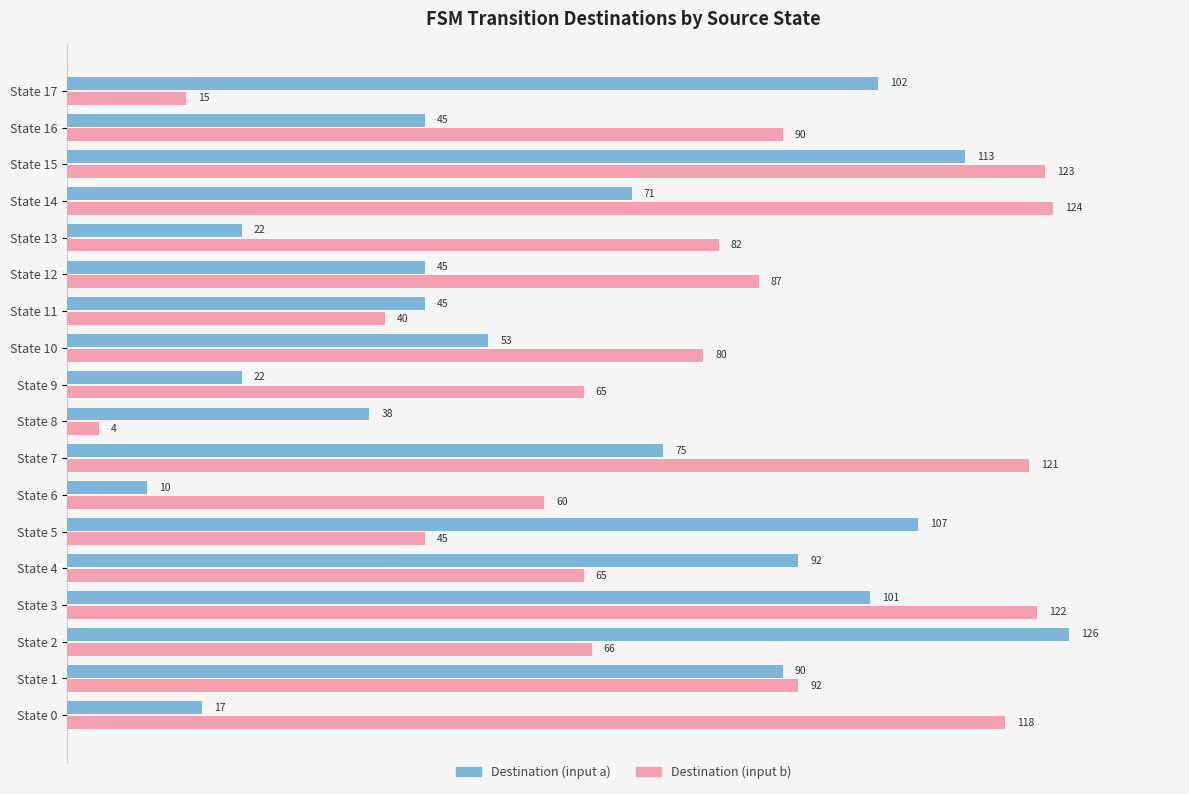

Which series has the widest spread of values?

Destination (input b)